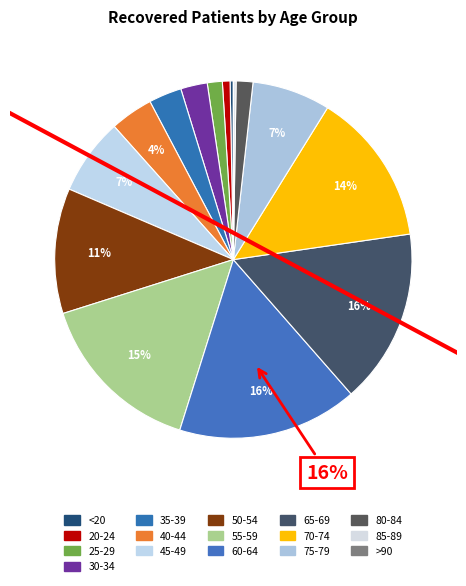

Rank the categories by value from lowest to highest.

>90, 85-89, <20, 20-24, 25-29, 80-84, 30-34, 35-39, 40-44, 45-49, 75-79, 50-54, 70-74, 55-59, 65-69, 60-64